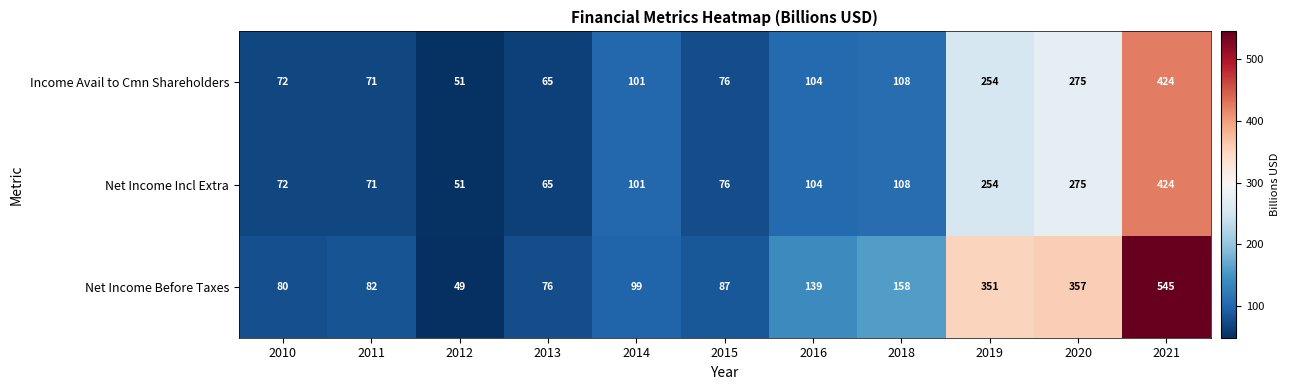

What is the spread (max minus min) of values at 2016?

35